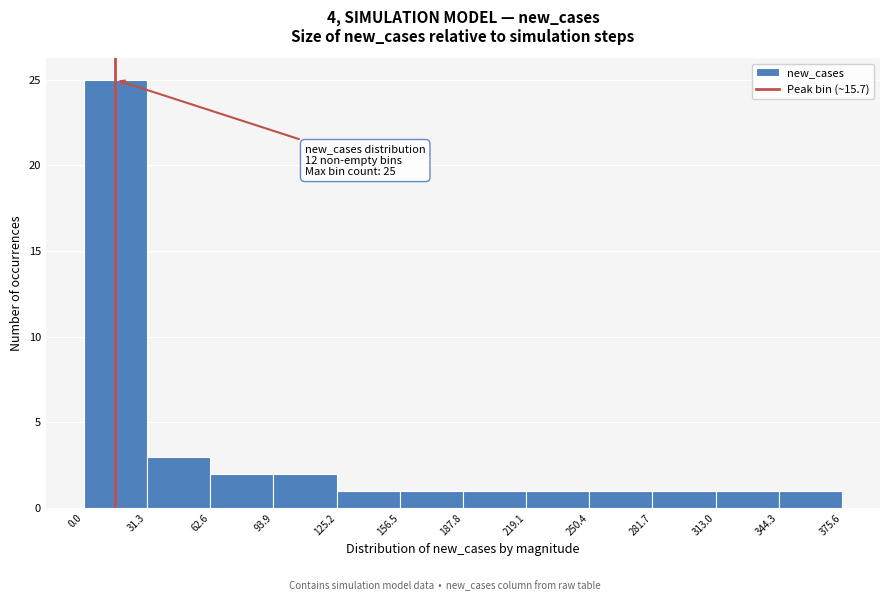

Which range on the x-axis has the tallest bar?

0.0 to 31.3